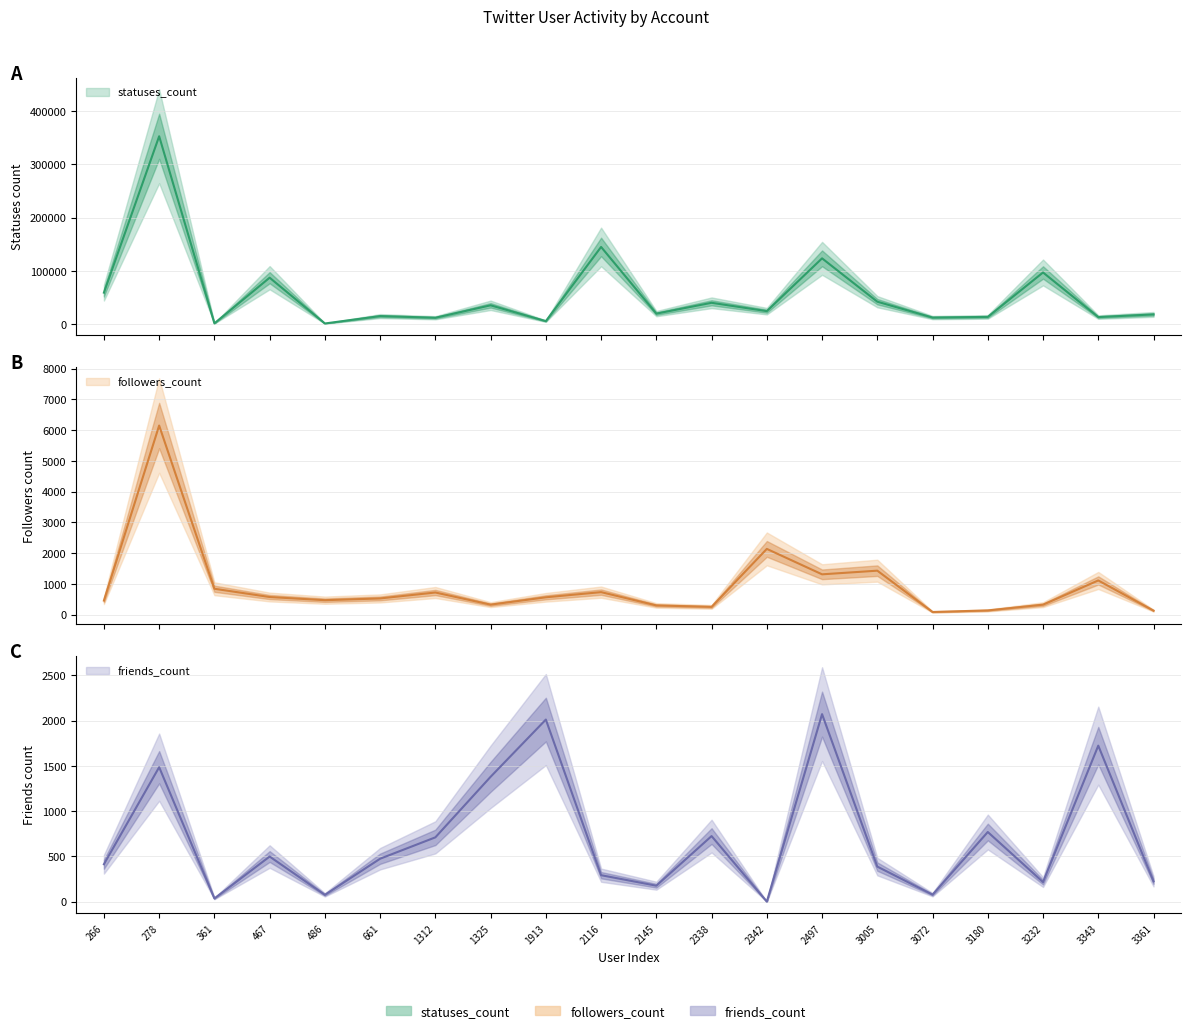

True or false: statuses_count has a value of 37314 at 266.

False